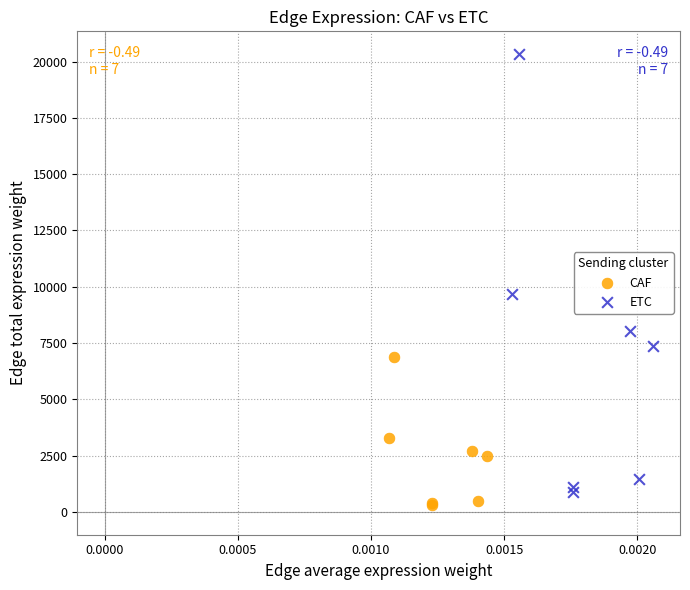

Which series contains the highest Y value?

ETC